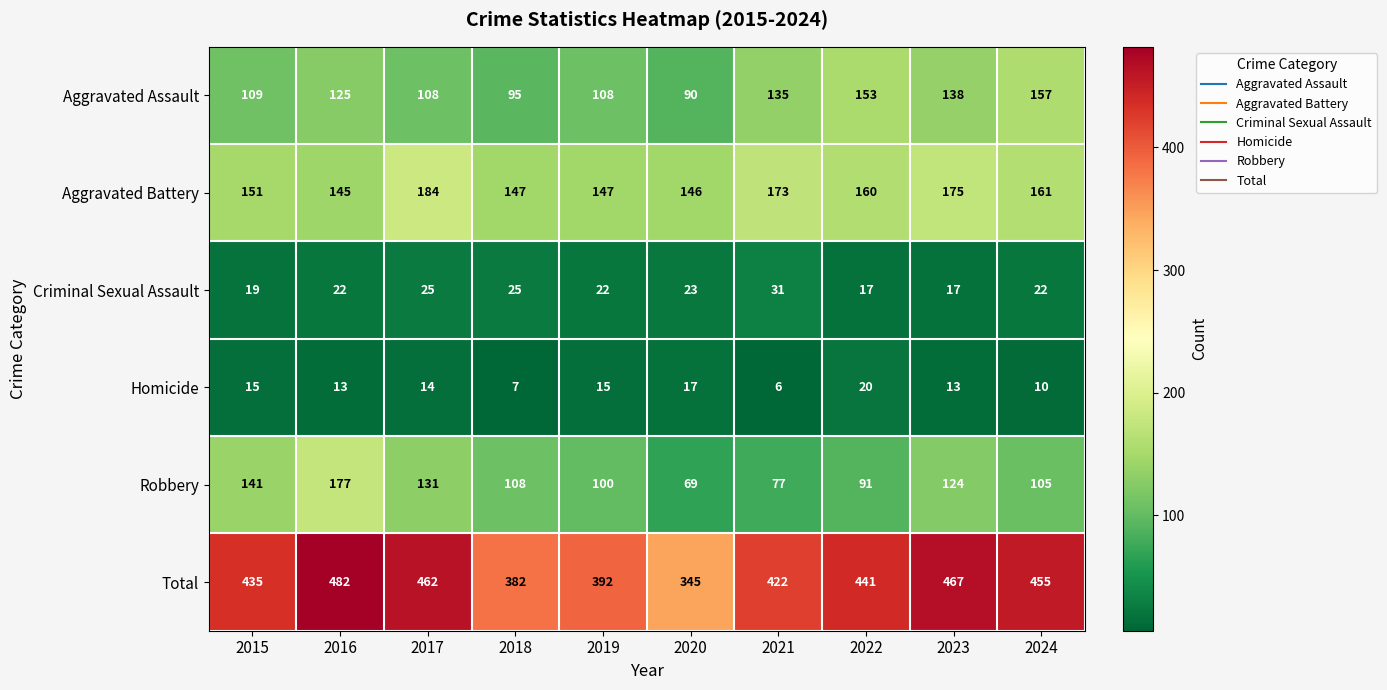

How many Criminal Sexual Assault values are between 19 and 25?

7